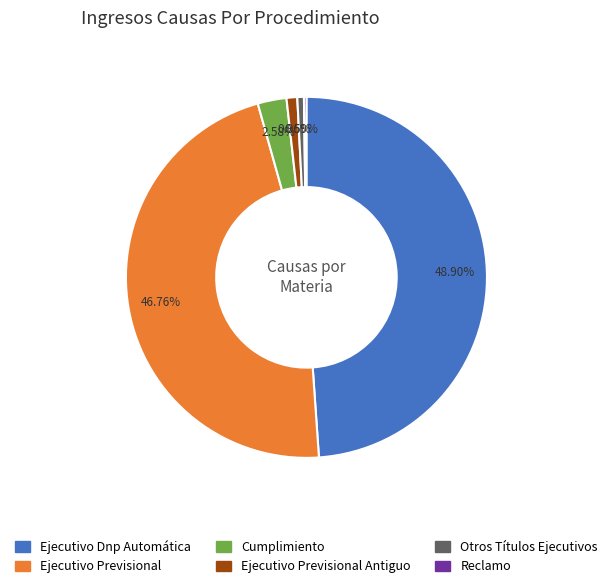

To the nearest percent, what is the difference between the Ejecutivo Previsional and Cumplimiento slice percentages?

44%